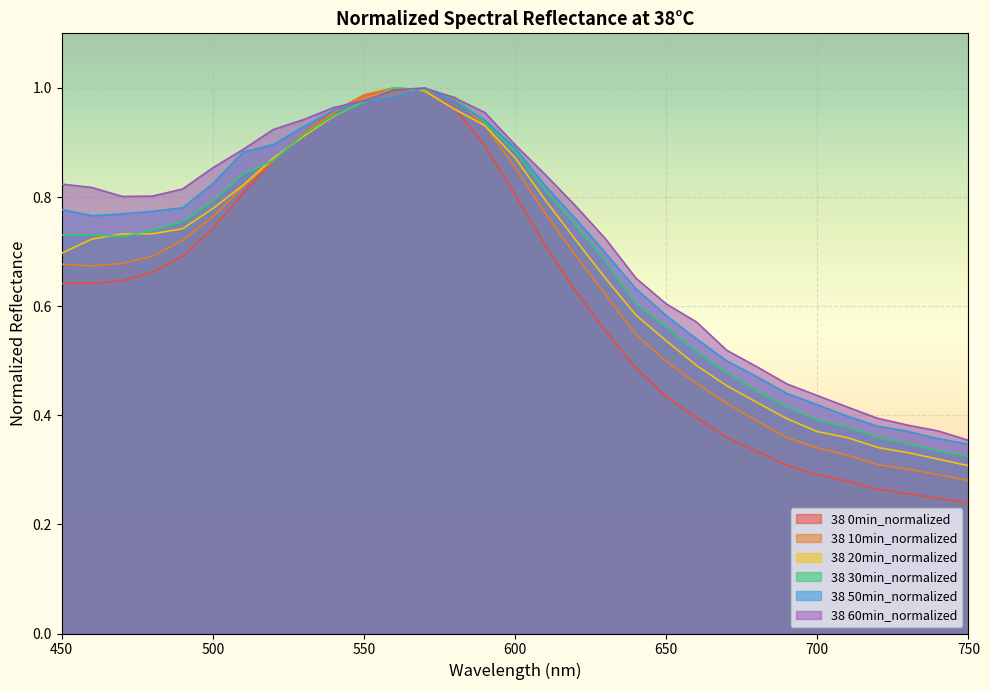

What is the sum of all 38 30min_normalized values?

21.2